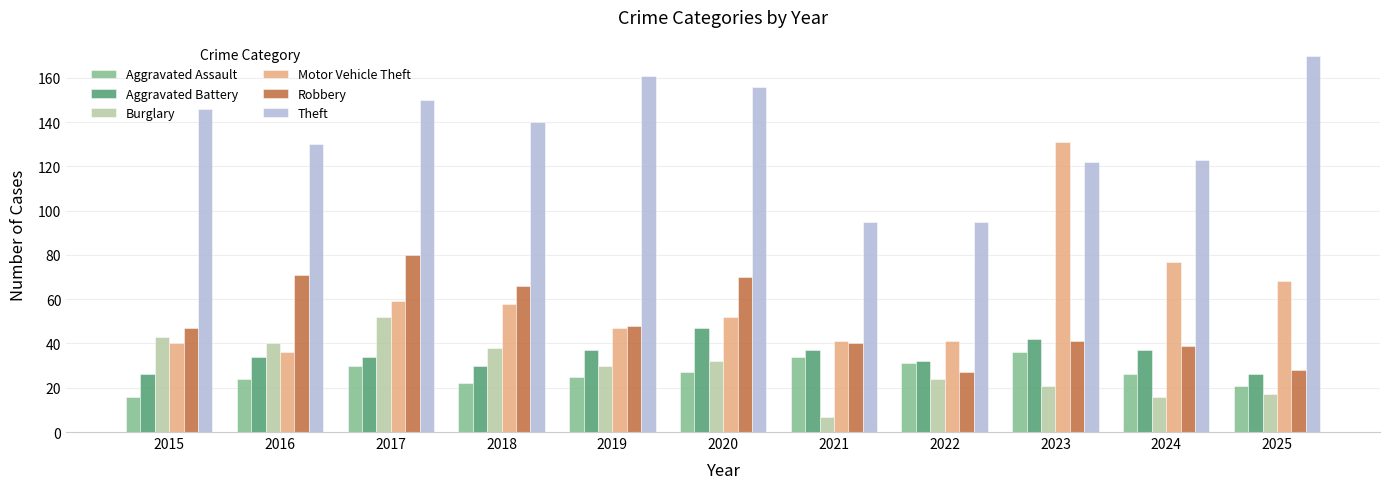

What is the total value across all series at 2022?

250